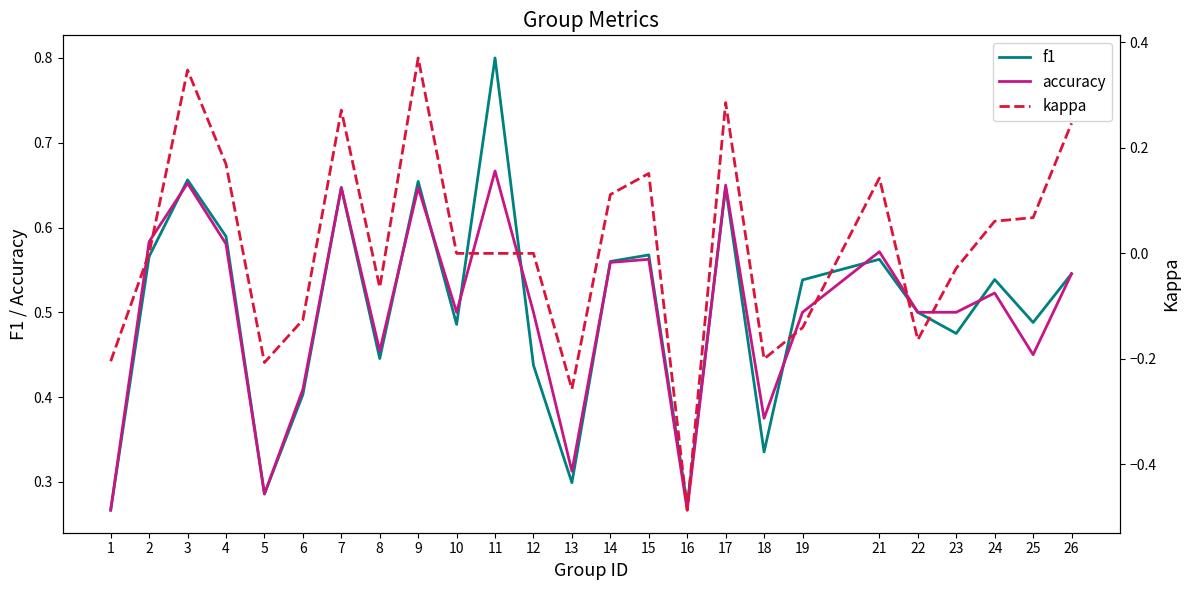

True or false: accuracy has a value of 1.0 at 15.

False